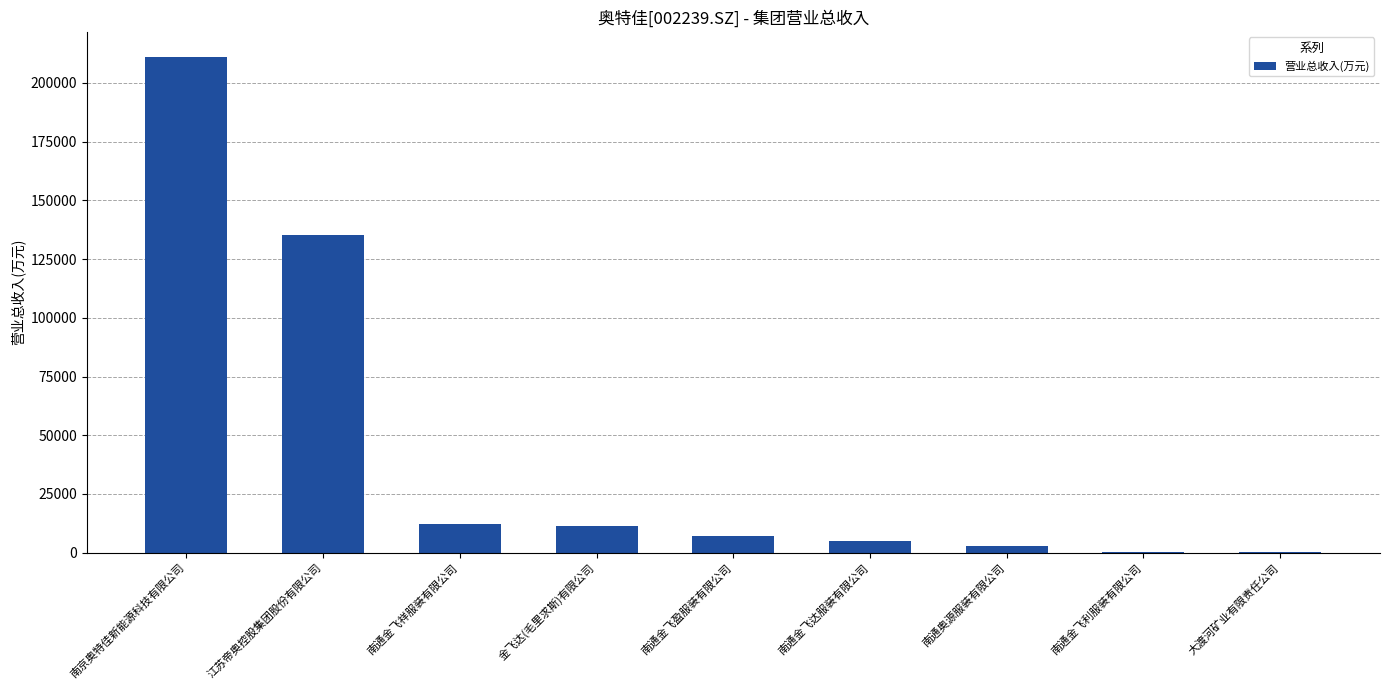

What value does the data have at 江苏帝奥控股集团股份有限公司?

135351.5